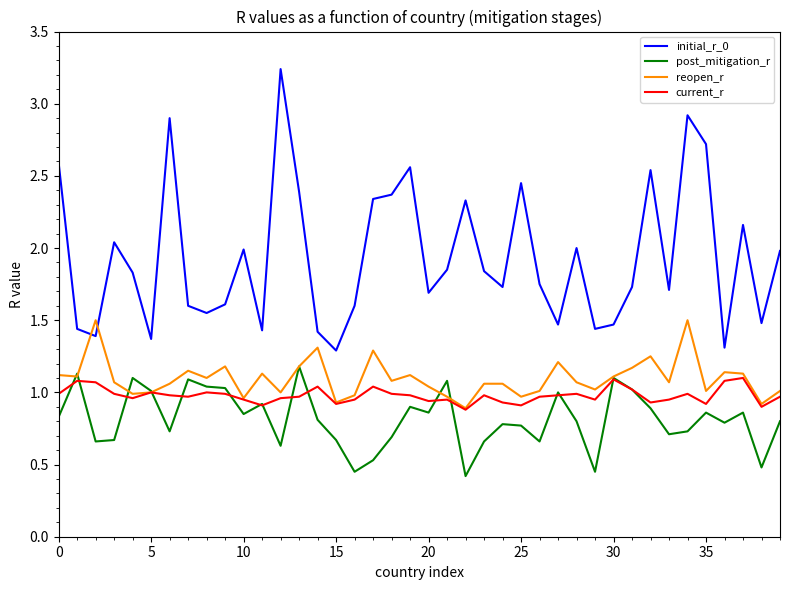

True or false: initial_r_0 and post_mitigation_r intersect in this chart.

False